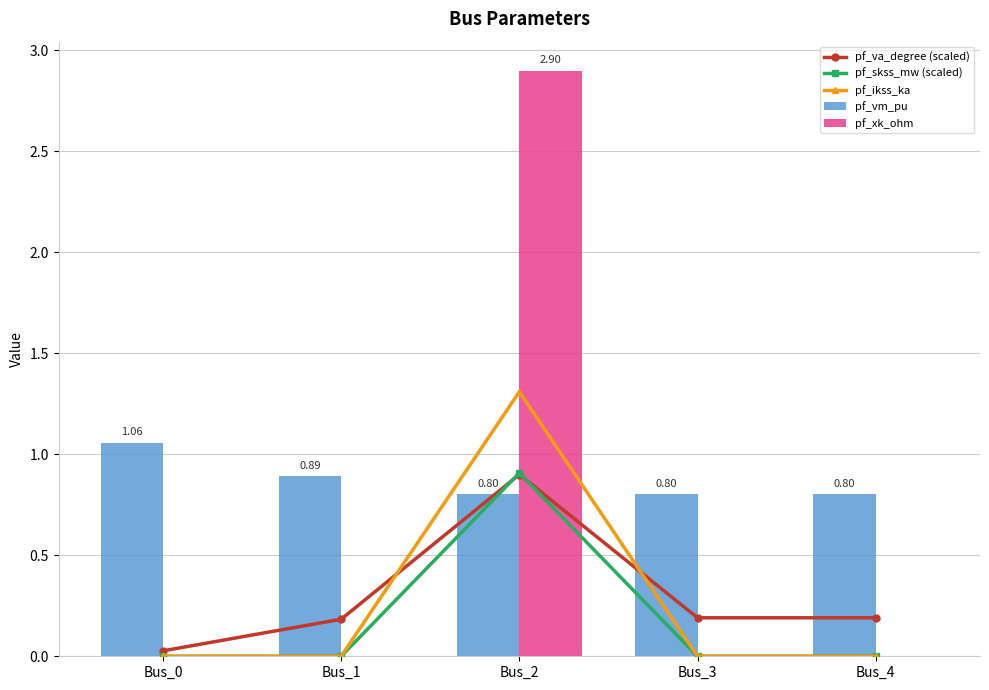

Are the bars grouped side by side (vs. stacked)?

Yes